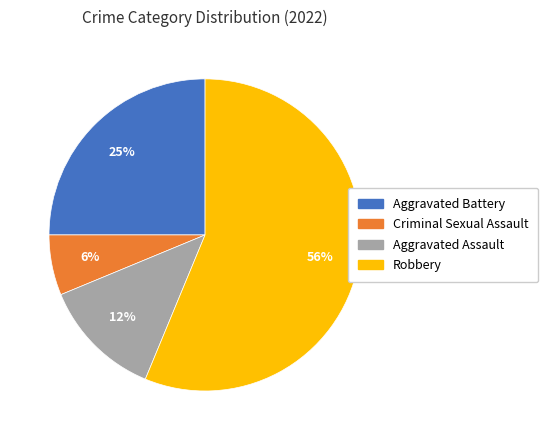

Does Robbery represent more than half of the total?

Yes